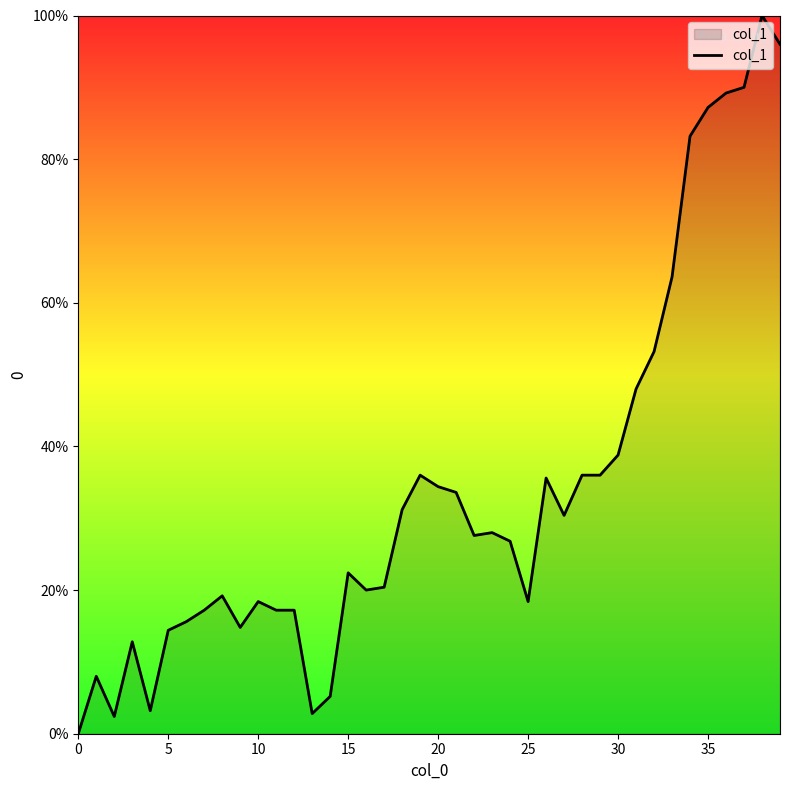

What is the difference between the maximum and minimum values?

100.0